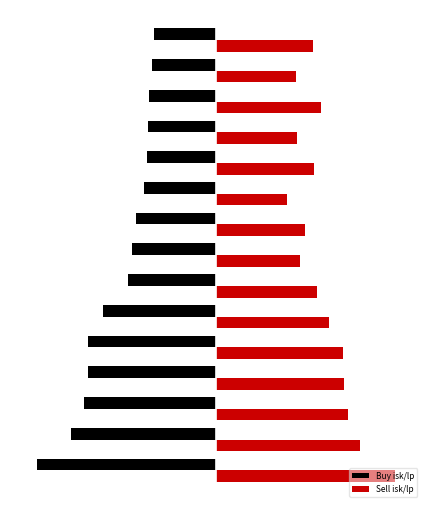

List the series in order of their peak value, highest first.

Sell isk/lp, Buy isk/lp